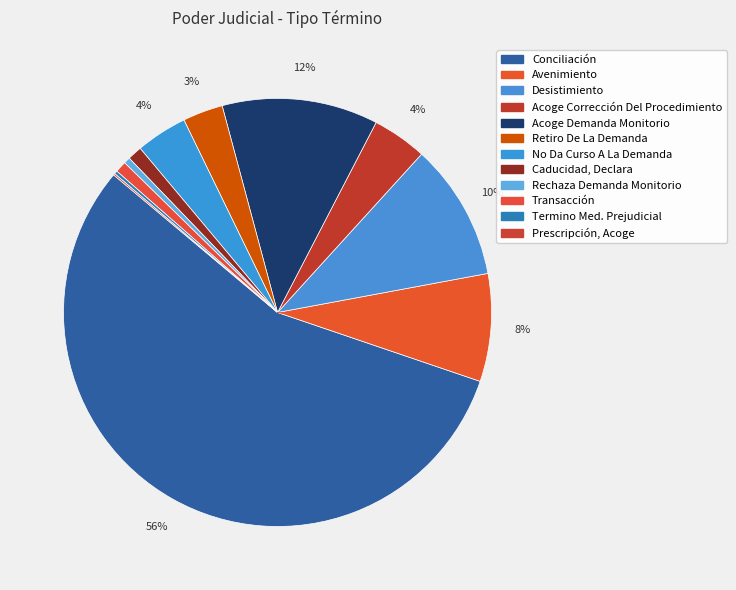

The Acoge Corrección Del Procedimiento slice represents 4% of the pie. True or false?

True